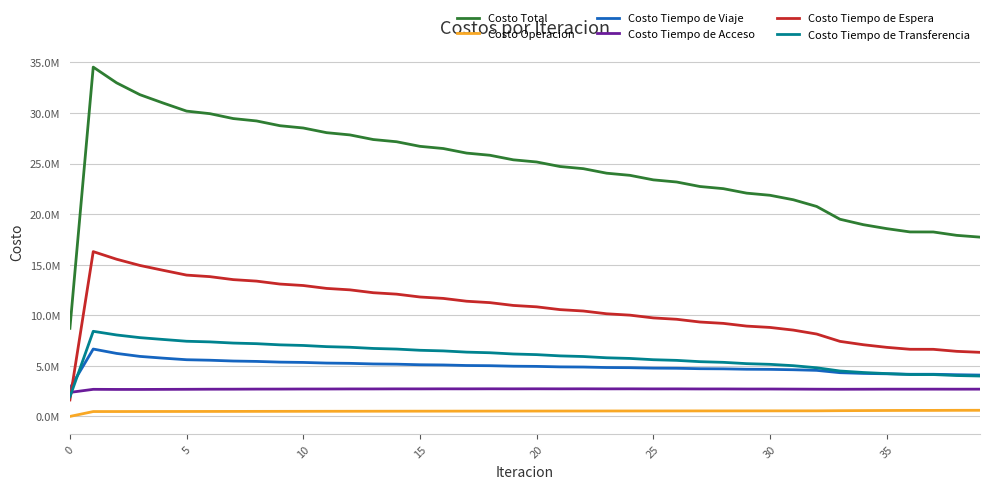

Does the chart have visible grid lines?

Yes